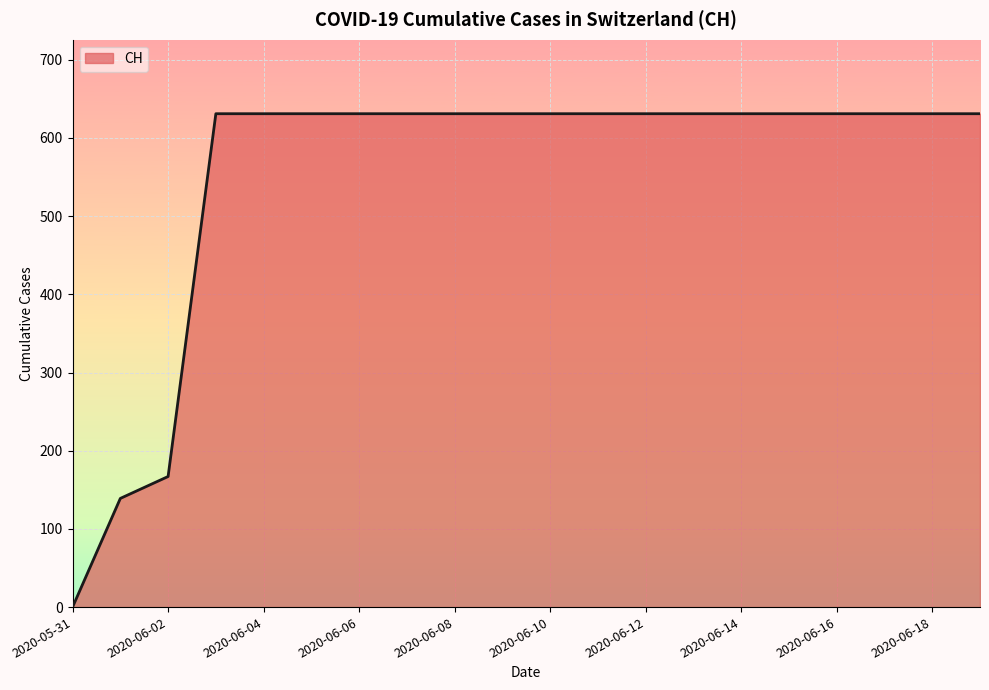

What is the greatest value displayed?

631